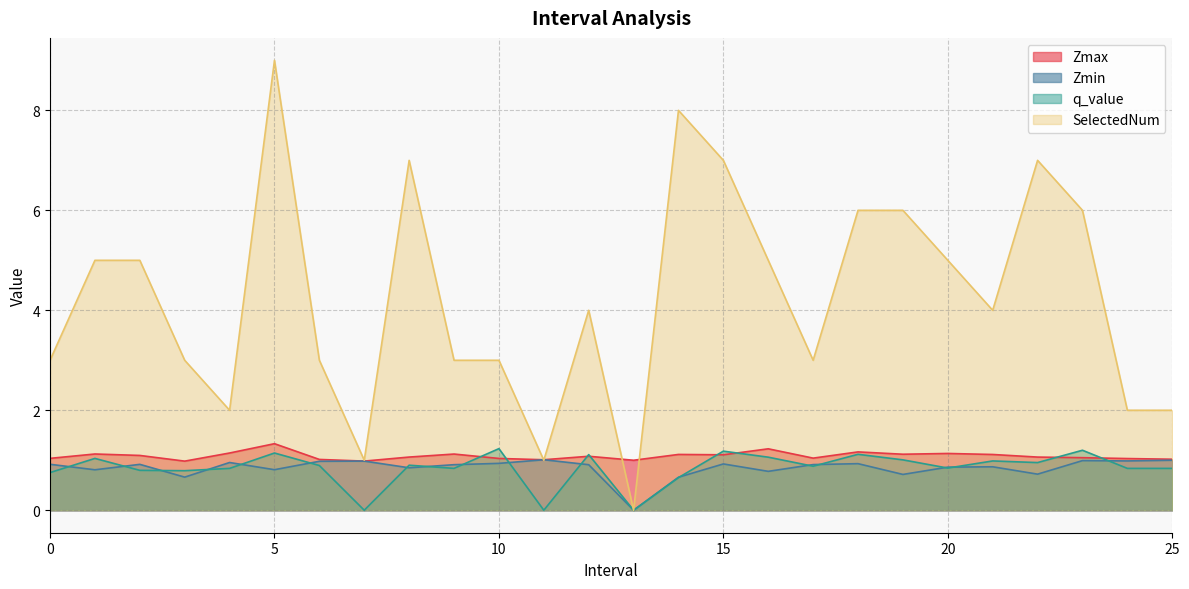

Reading left to right, transcribe all the data shown in this chart.

Zmax: 1.0	1.1	1.1	1.0	1.1	1.3	1.0	1.0	1.1	1.1	1.0	1.0	1.1	1.0	1.1	1.1	1.2	1.0	1.2	1.1	1.1	1.1	1.1	1.1	1.0	1.0
Zmin: 0.9	0.8	0.9	0.7	1.0	0.8	1.0	1.0	0.8	0.9	0.9	1.0	0.9	0.0	0.7	0.9	0.8	0.9	0.9	0.7	0.9	0.9	0.7	1.0	1.0	1.0
q_value: 0.8	1.0	0.8	0.8	0.8	1.1	0.9	-0.0	0.9	0.8	1.2	-0.0	1.1	0.0	0.7	1.2	1.1	0.9	1.1	1.0	0.8	1.0	1.0	1.2	0.8	0.8
SelectedNum: 3.0	5.0	5.0	3.0	2.0	9.0	3.0	1.0	7.0	3.0	3.0	1.0	4.0	0.0	8.0	7.0	5.0	3.0	6.0	6.0	5.0	4.0	7.0	6.0	2.0	2.0